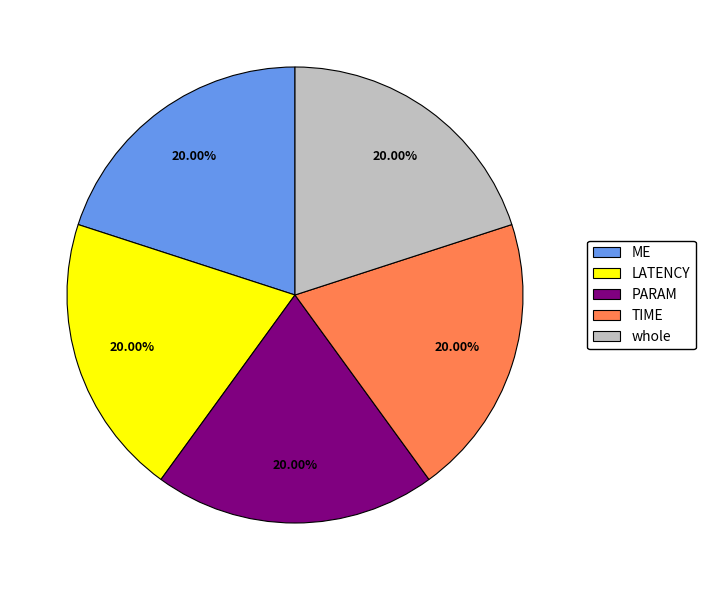

What percentage do LATENCY and TIME together represent?

40.0%